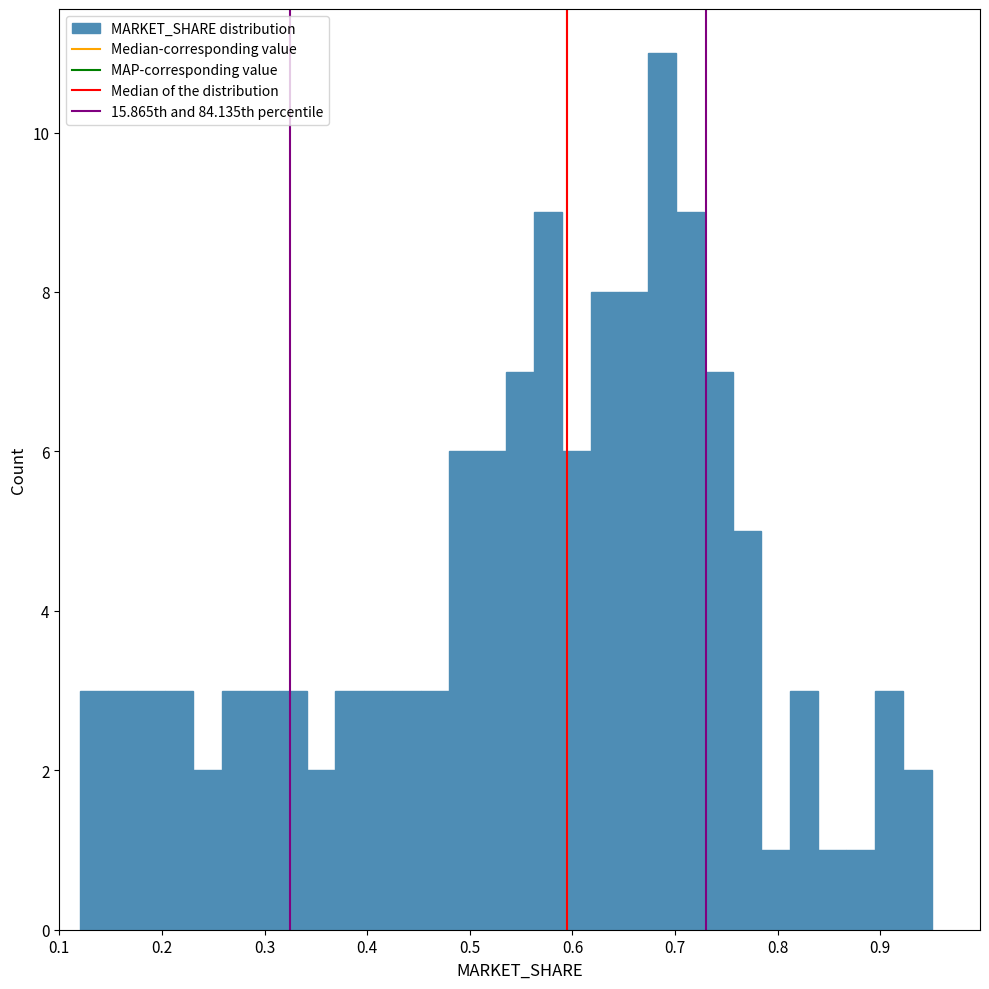

Around what value on the x-axis is the tallest bar? Give the approximate position of its centre, as read against the axis.

0.69